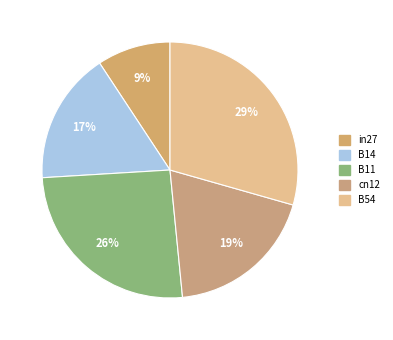

What portion of the pie excludes B11?

74.4%